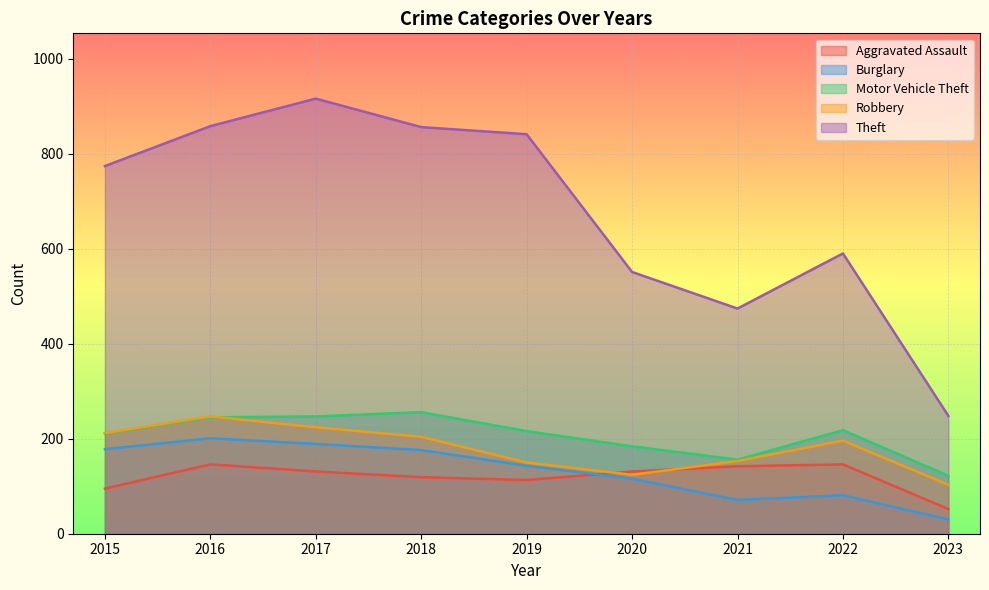

Which category has the lowest value in the Theft series?

2023